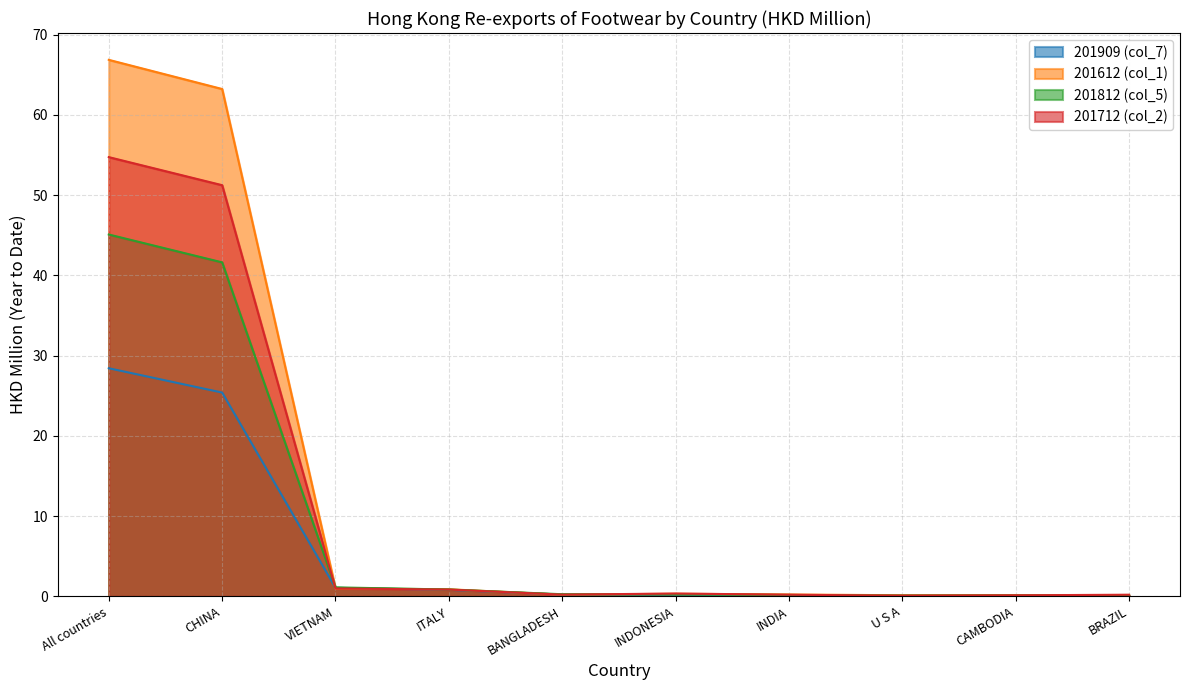

What is the sum of all 201712 (col_2) values?

108.9